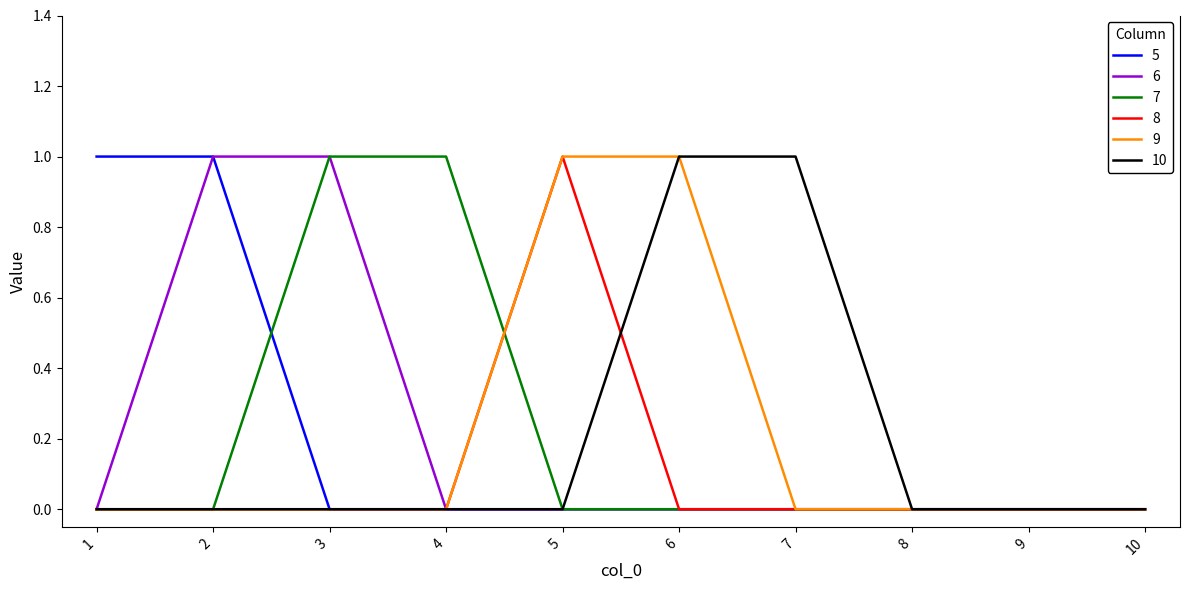

The value of 8 at 7 is -1. True or false?

False